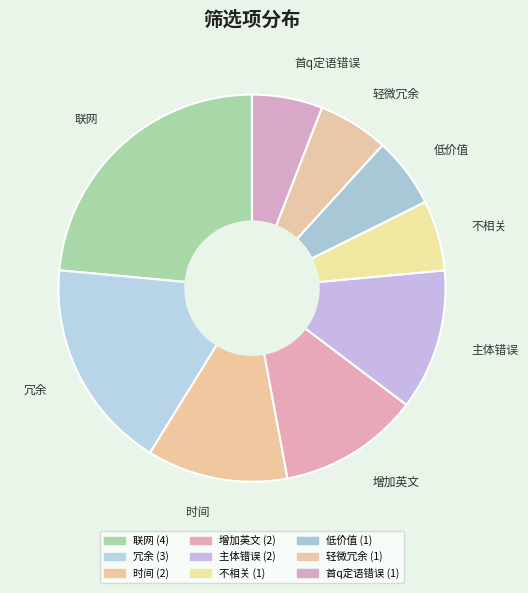

Does any single category account for the majority?

No